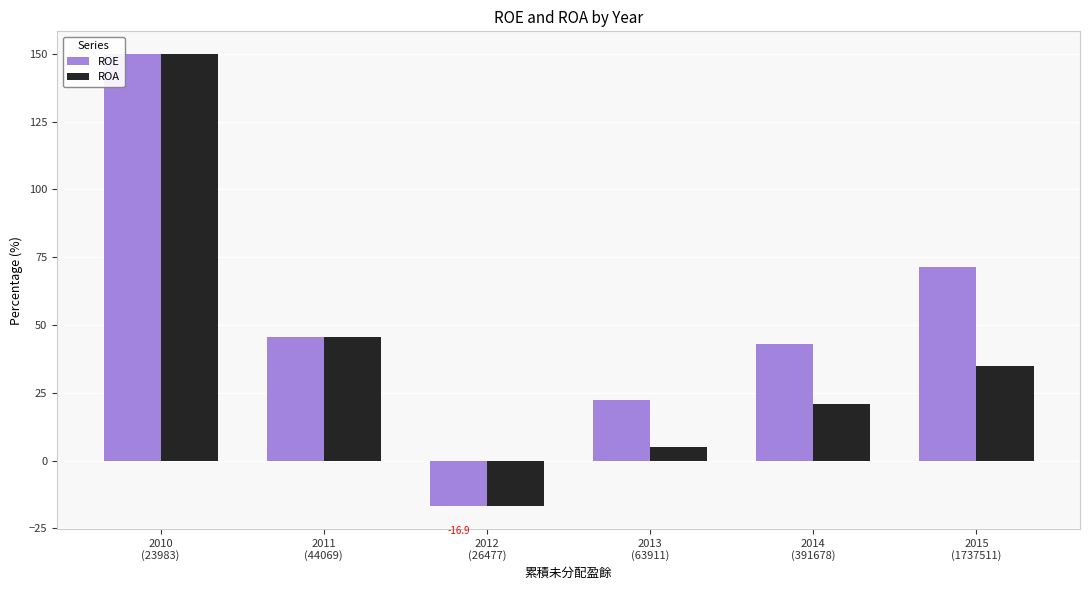

At which category does the chart reach its minimum across all series?

2012
(26477)